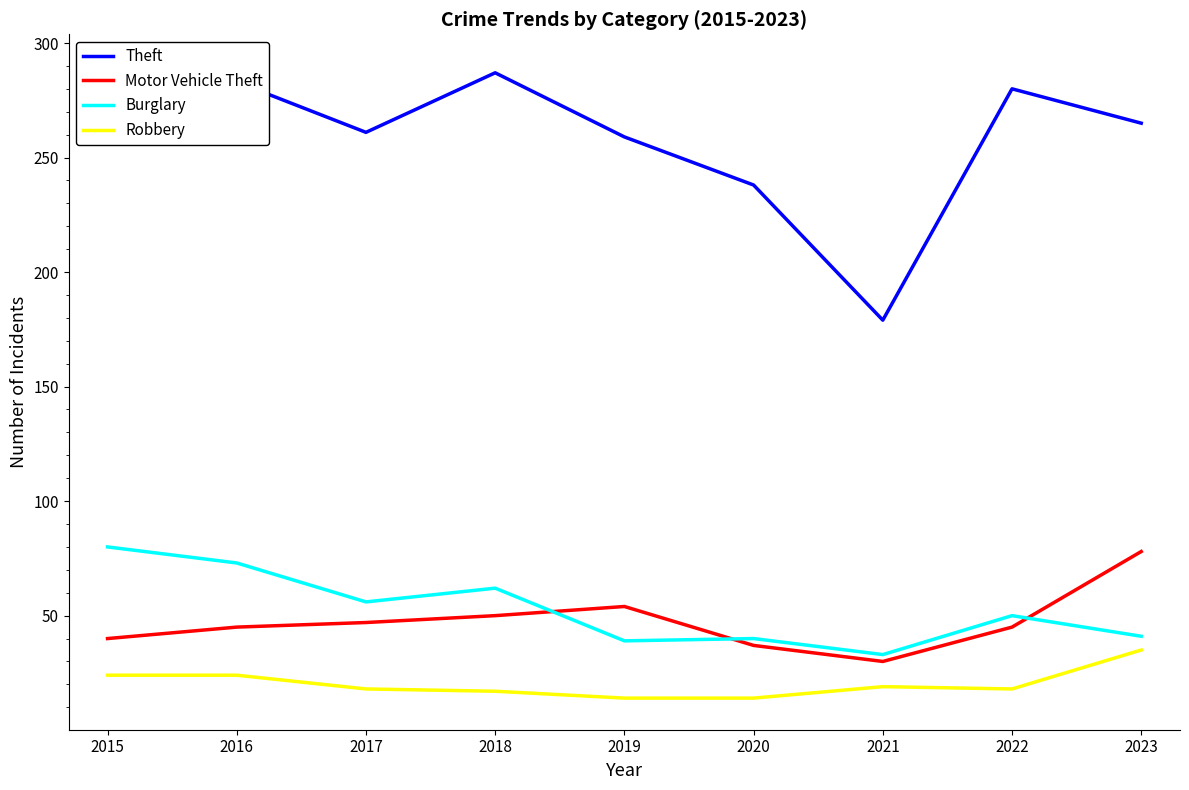

Reading right to left, transcribe all the data shown in this chart.

Theft: 265	280	179	238	259	287	261	283	290
Motor Vehicle Theft: 78	45	30	37	54	50	47	45	40
Burglary: 41	50	33	40	39	62	56	73	80
Robbery: 35	18	19	14	14	17	18	24	24